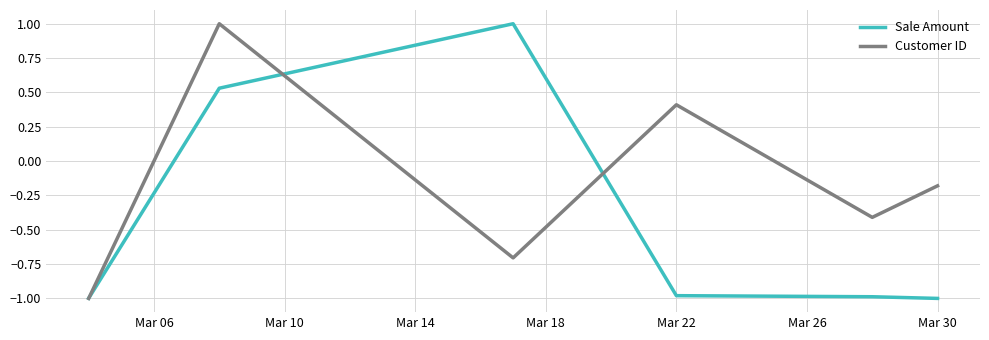

What is the sum of all Customer ID values?

-0.9